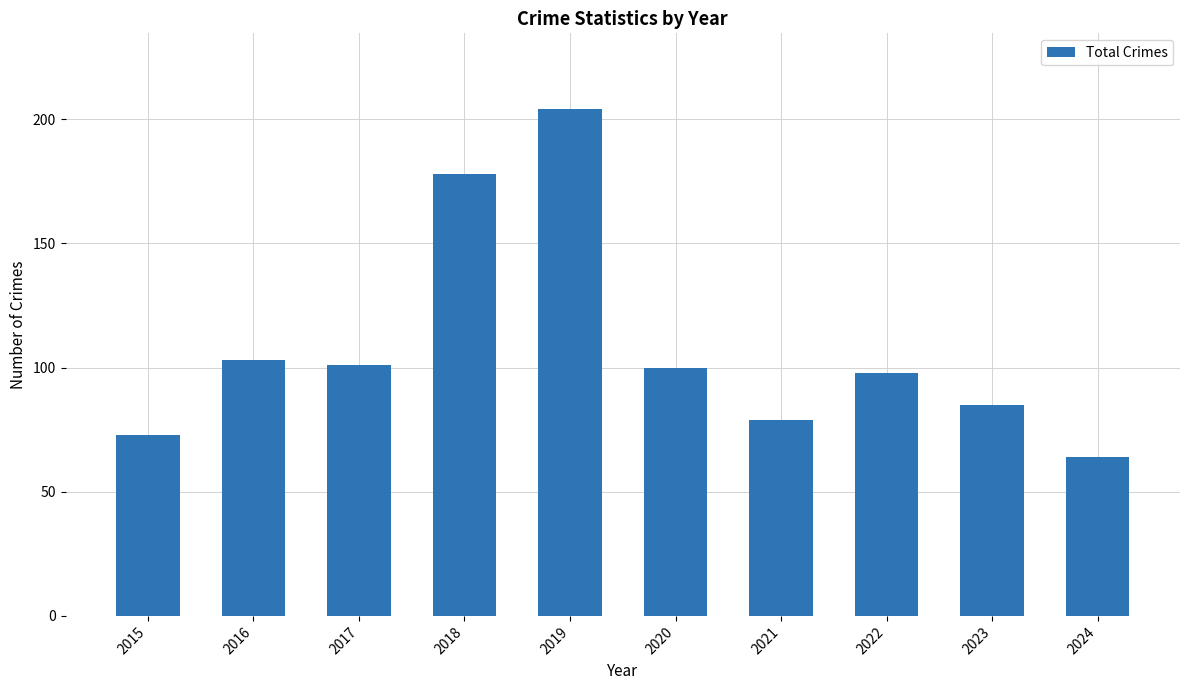

The chart shows a value of 164 at 2016. True or false?

False